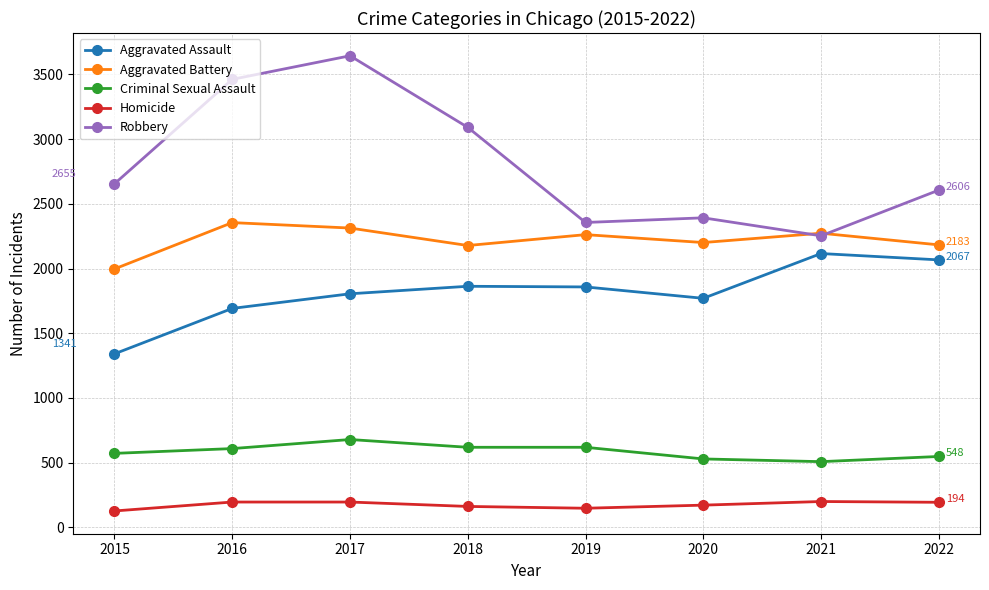

True or false: Homicide has more than 0 points higher than both neighbors.

True